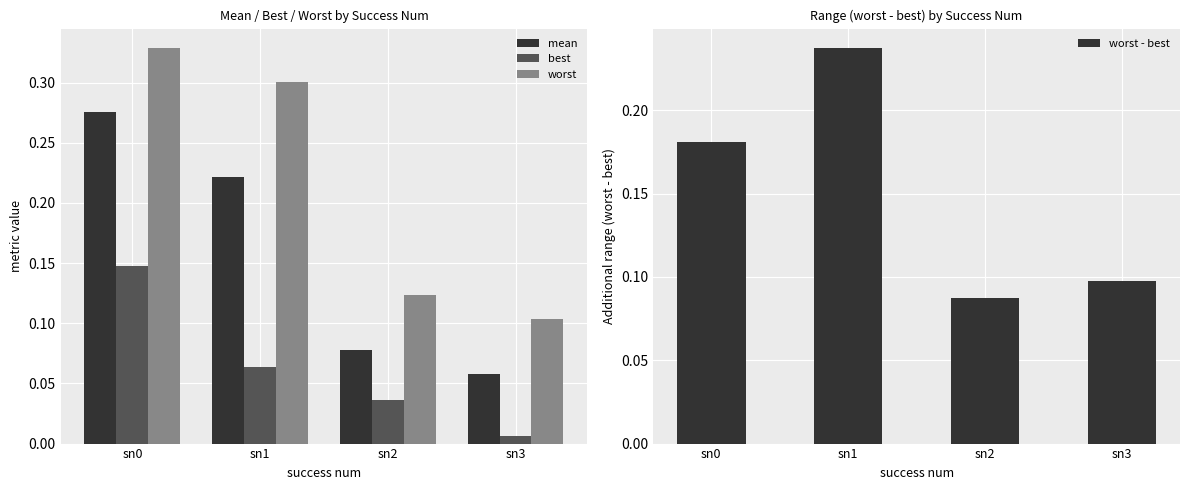

List the labels in order of worst - best value, smallest first.

sn2, sn3, sn0, sn1